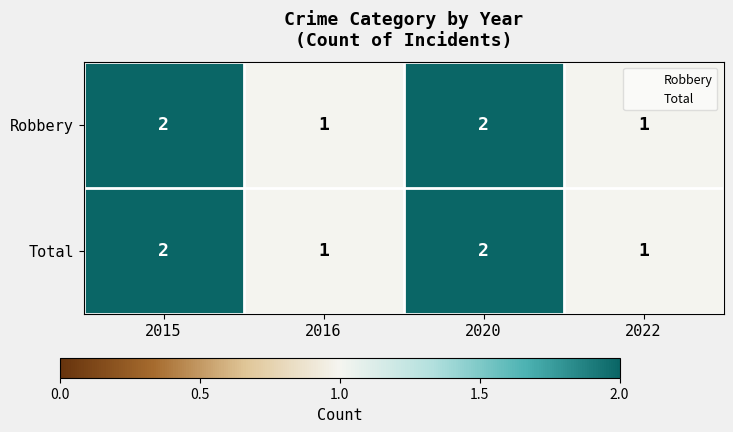

Count the Robbery values in the range 1 to 2.

4